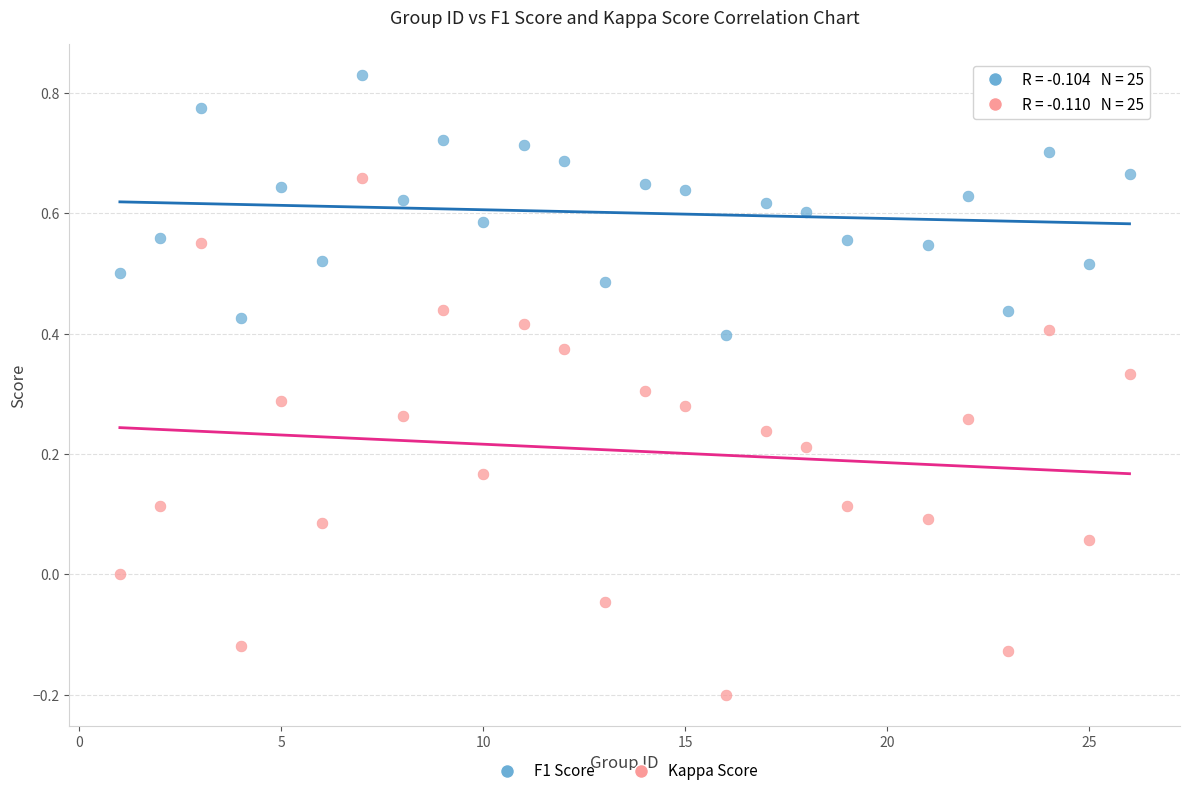

Across all data points, what is the range of Y values (max minus min)?

1.0